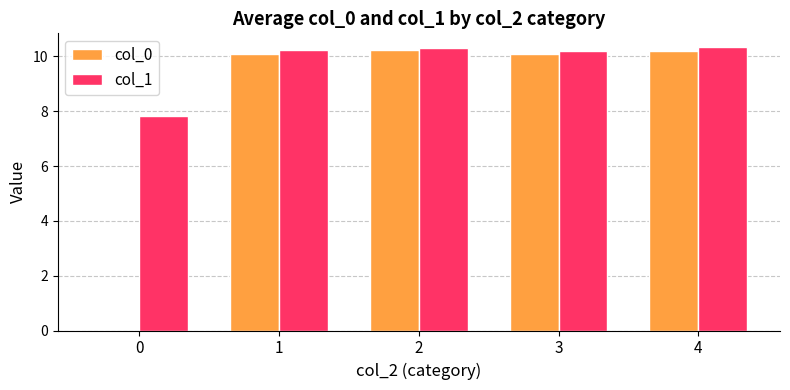

Which series has the largest total across all categories?

col_1